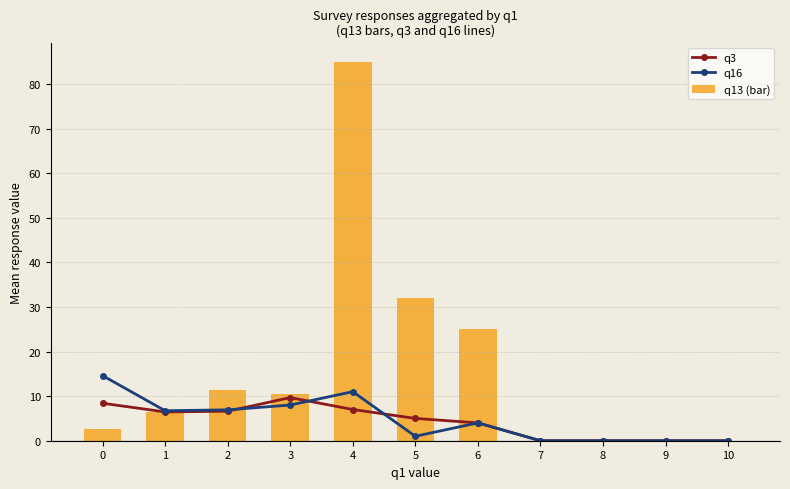

What is the approximate value of q3 at 5?

5.0